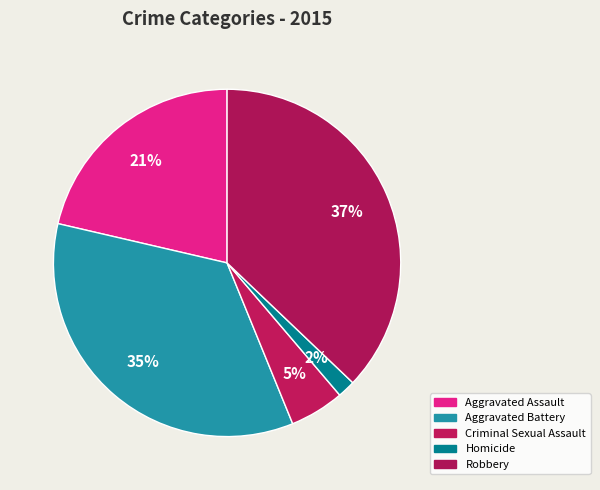

Count the number of slices in the pie.

5